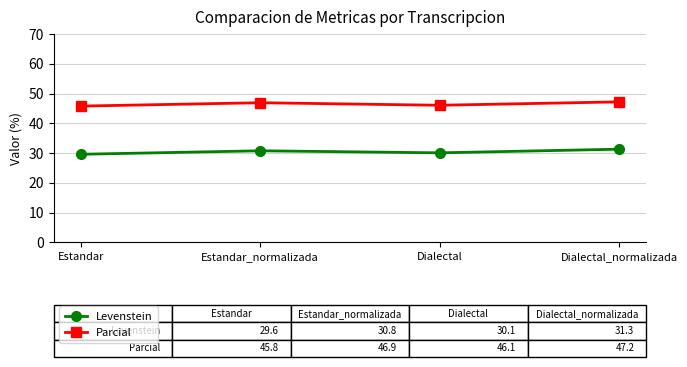

Is this an area chart (filled region under the line)?

No